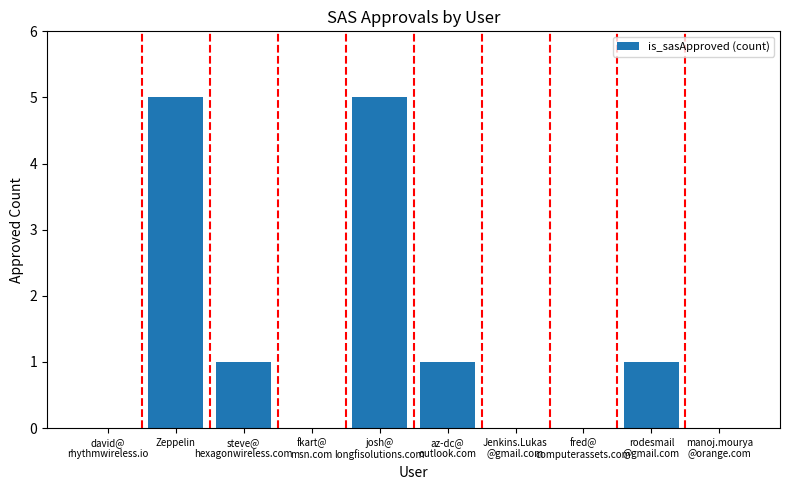

What is the sum of all values?

13